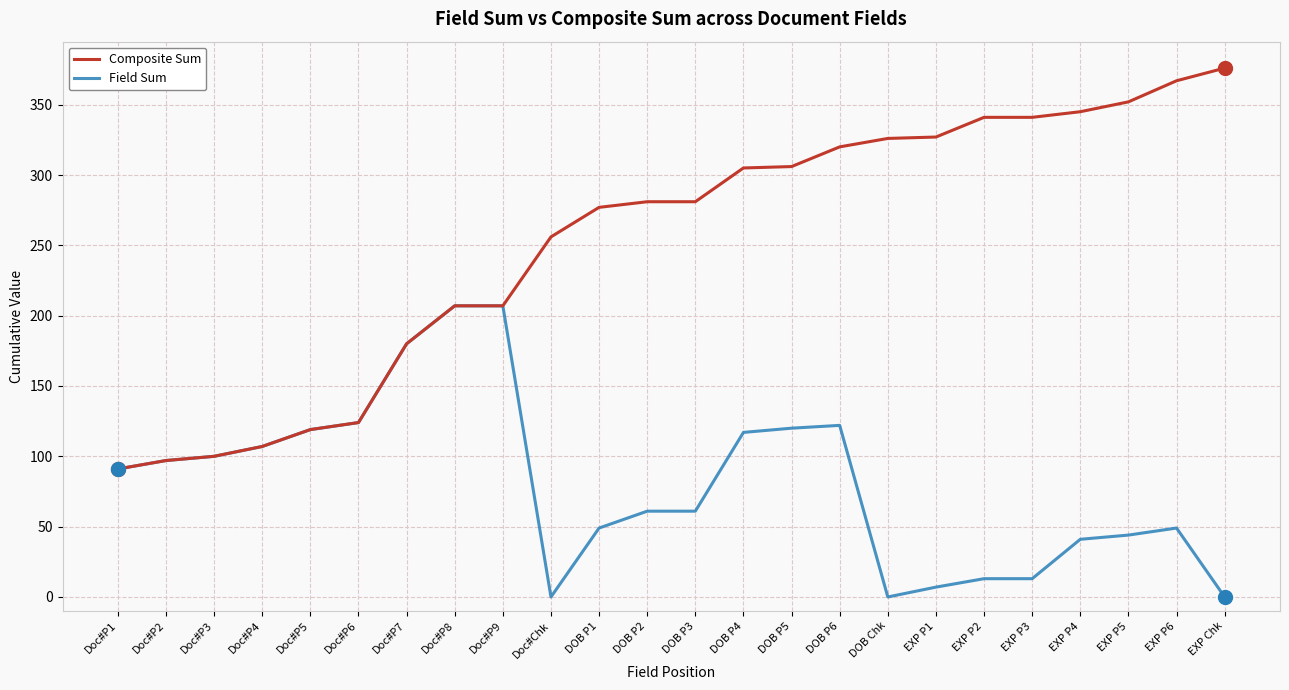

What is the difference between the Field Sum values at Doc#P7 and DOB P1?

131